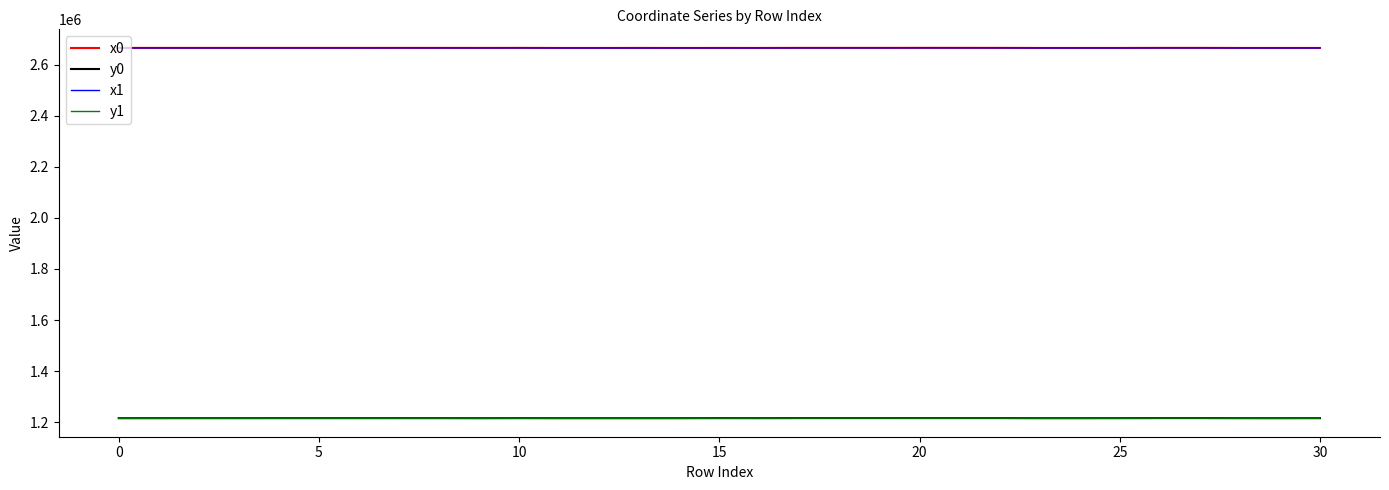

What is the minimum value for y0?

1215452.9